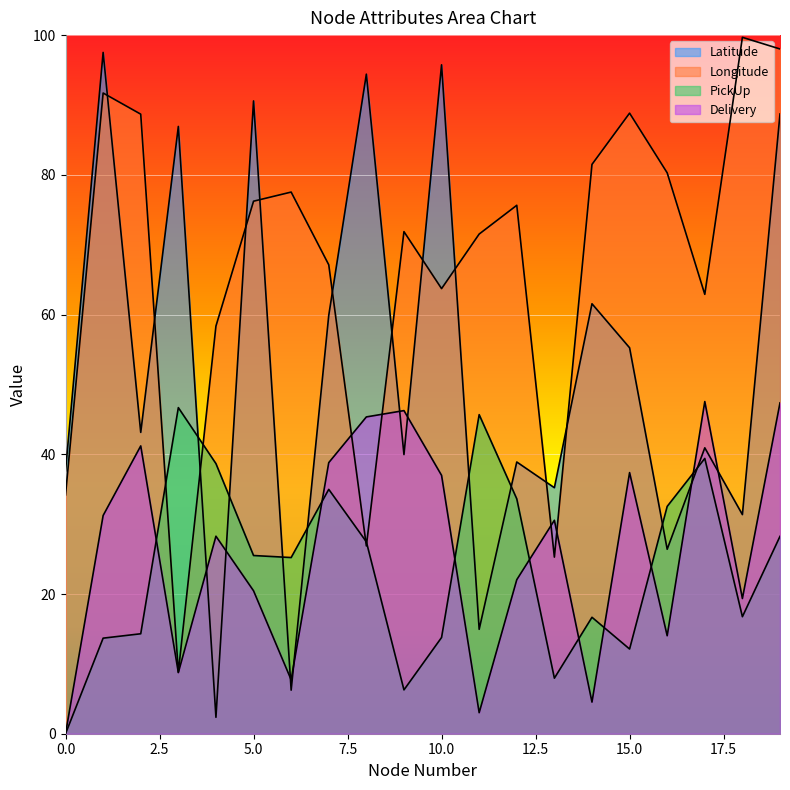

What are all the series names shown in the legend?

Latitude, Longitude, PickUp, Delivery